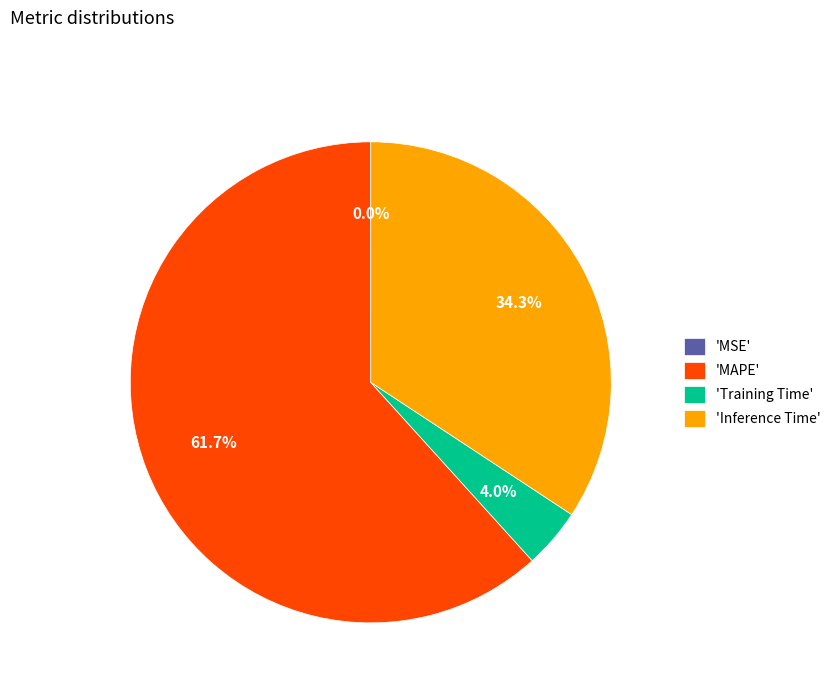

Which category has the biggest portion of the pie?

'MAPE'